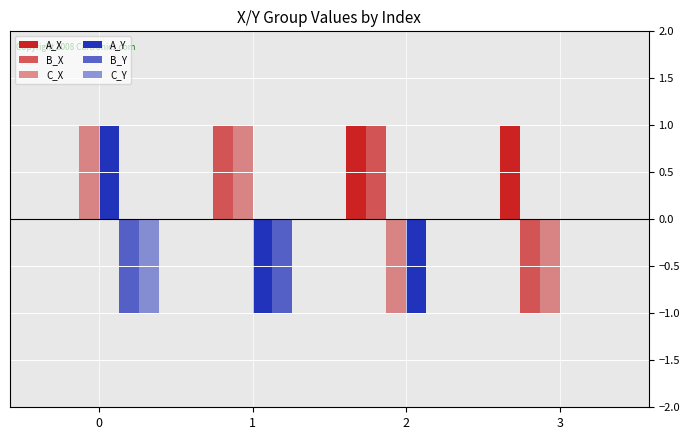

How many groups of bars are there?

4